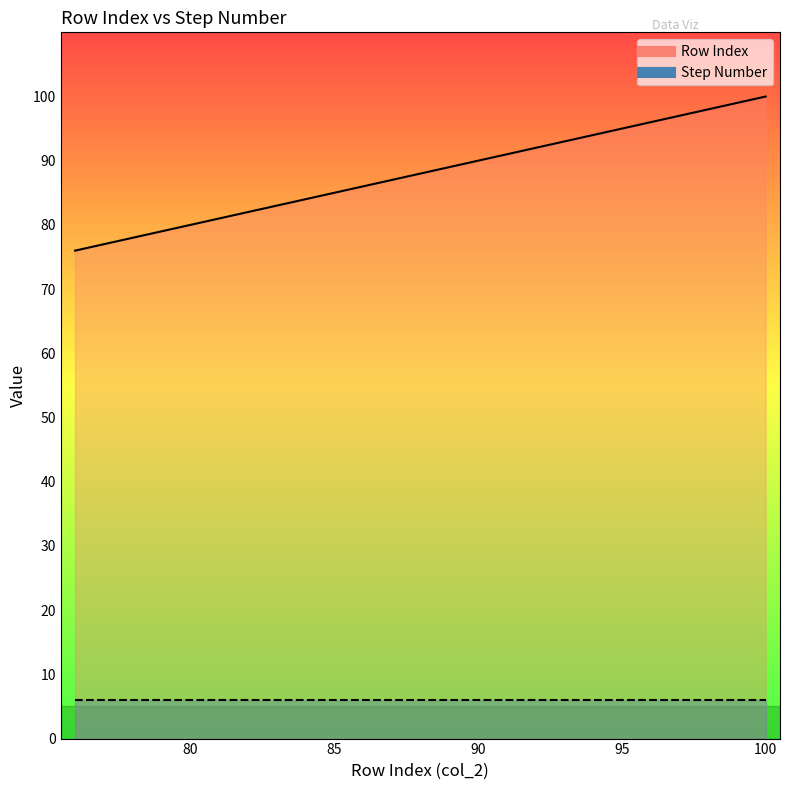

List the labels in order of value, largest first.

100, 99, 98, 97, 96, 95, 94, 93, 92, 91, 90, 89, 88, 87, 86, 85, 84, 83, 82, 81, 80, 79, 78, 77, 76